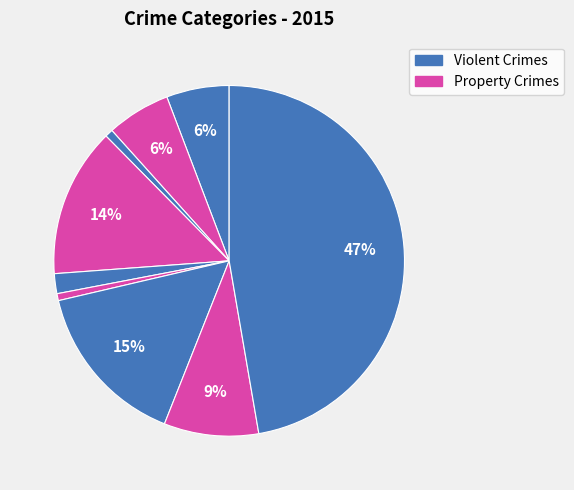

To the nearest percent, what is the average slice percentage?

11%